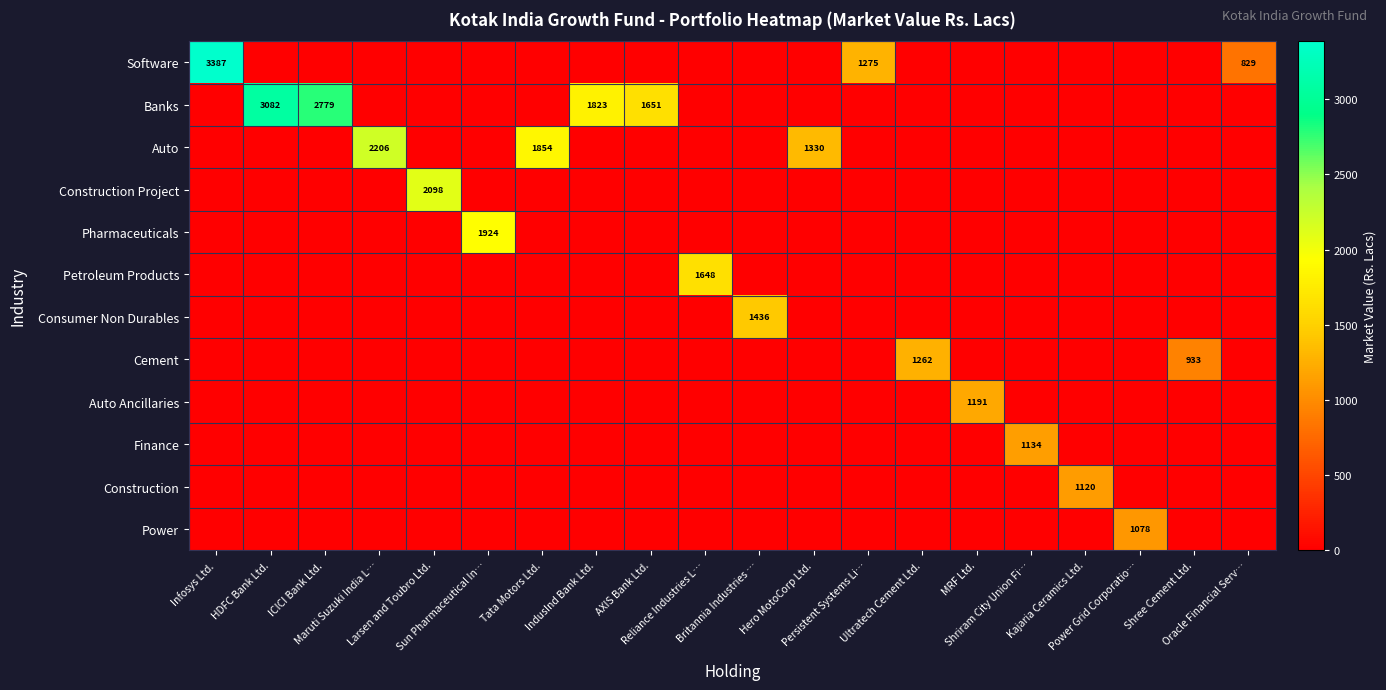

What is the highest value of the Banks series?

3082.3